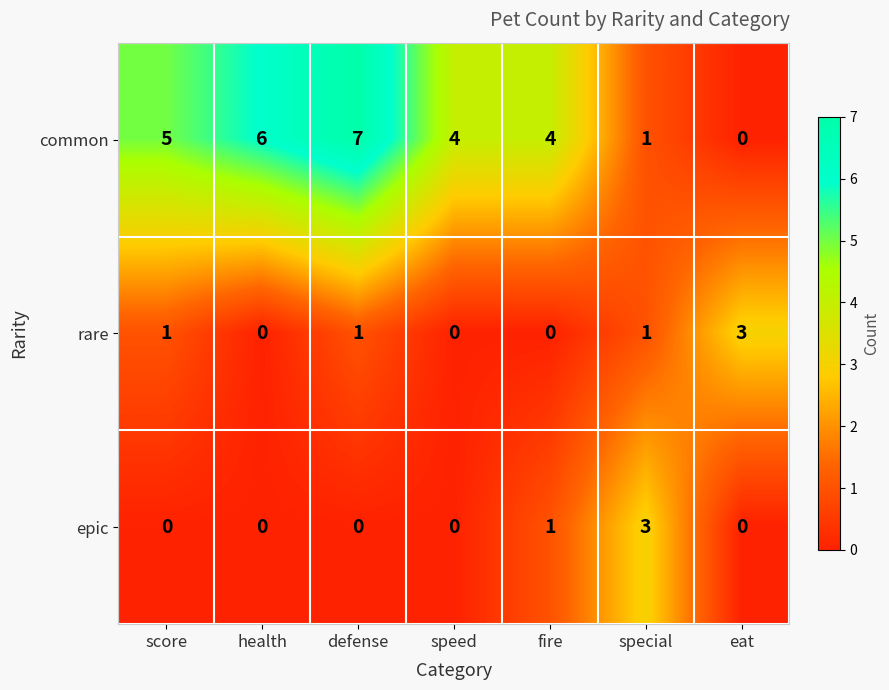

What is the total value across all series at eat?

3